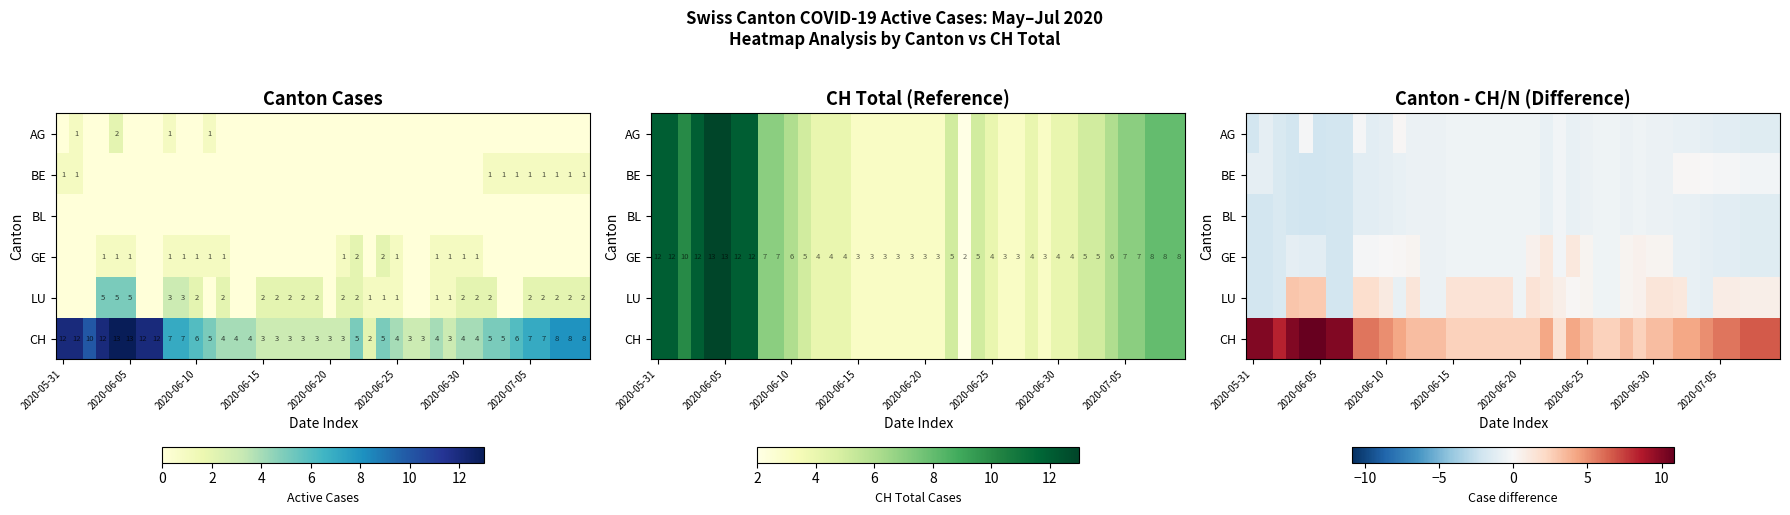

How many data points does each series have?

40